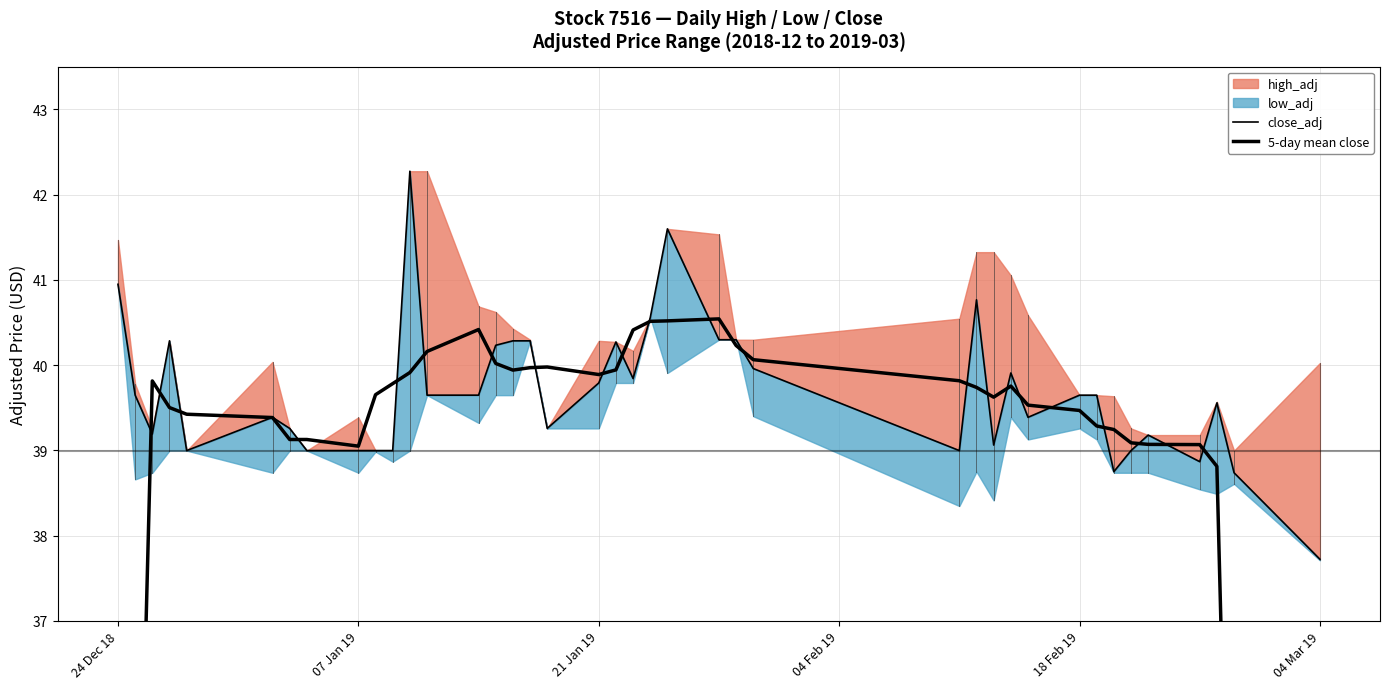

True or false: close_adj and 5-day mean close intersect in this chart.

True